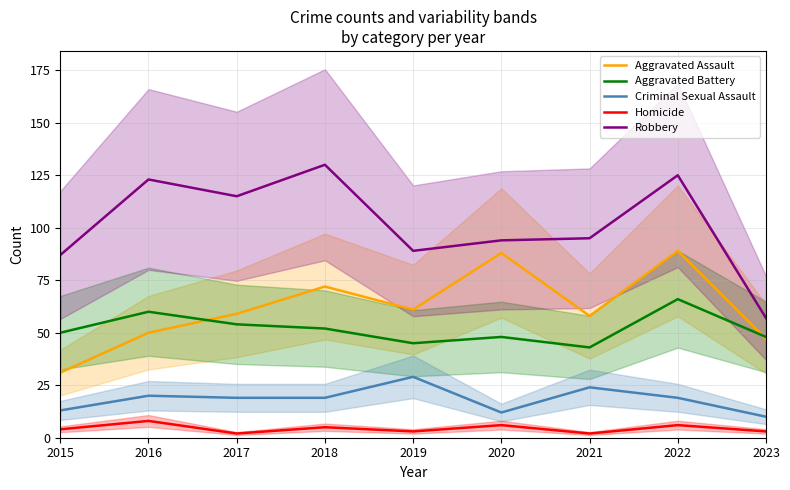

How many data points in Criminal Sexual Assault are less than 19?

3